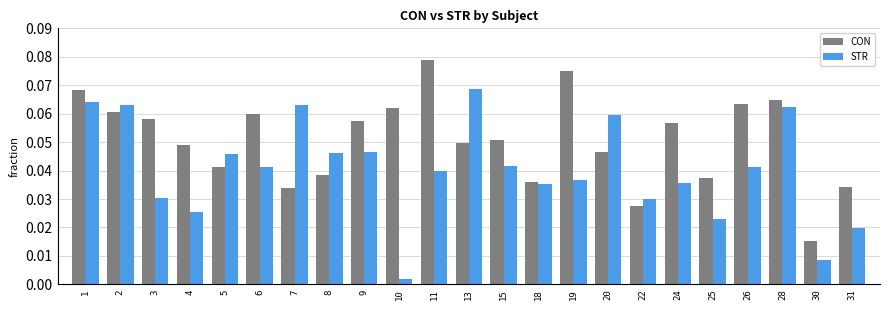

Between 9 and 11, which series saw the biggest shift?

CON